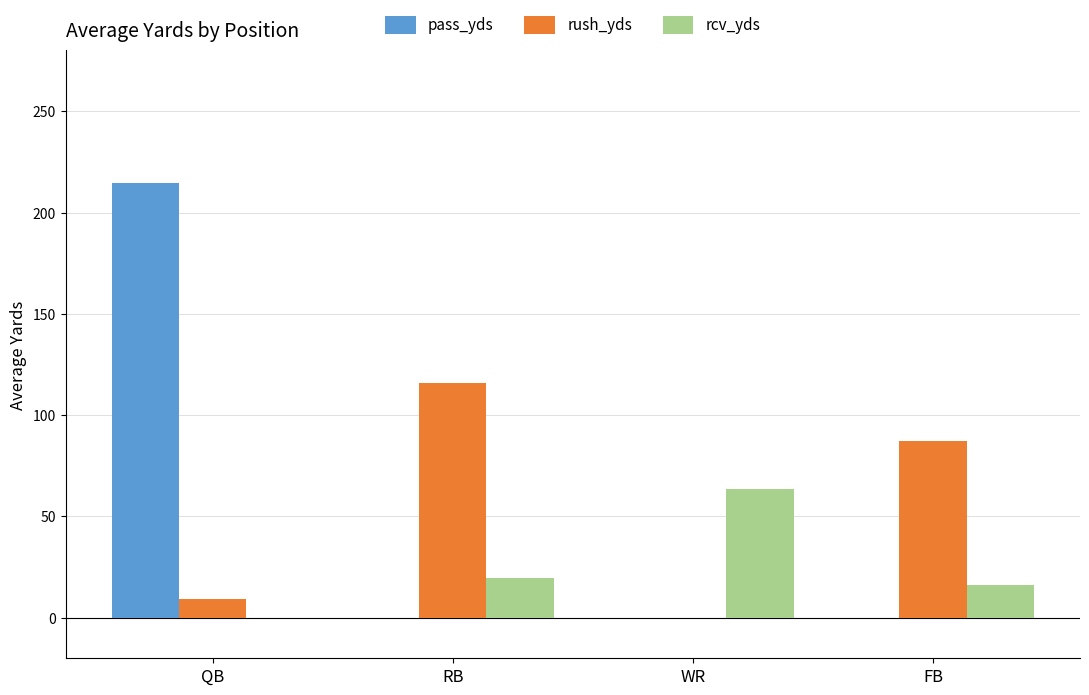

The value of pass_yds at RB is 0.0. True or false?

True